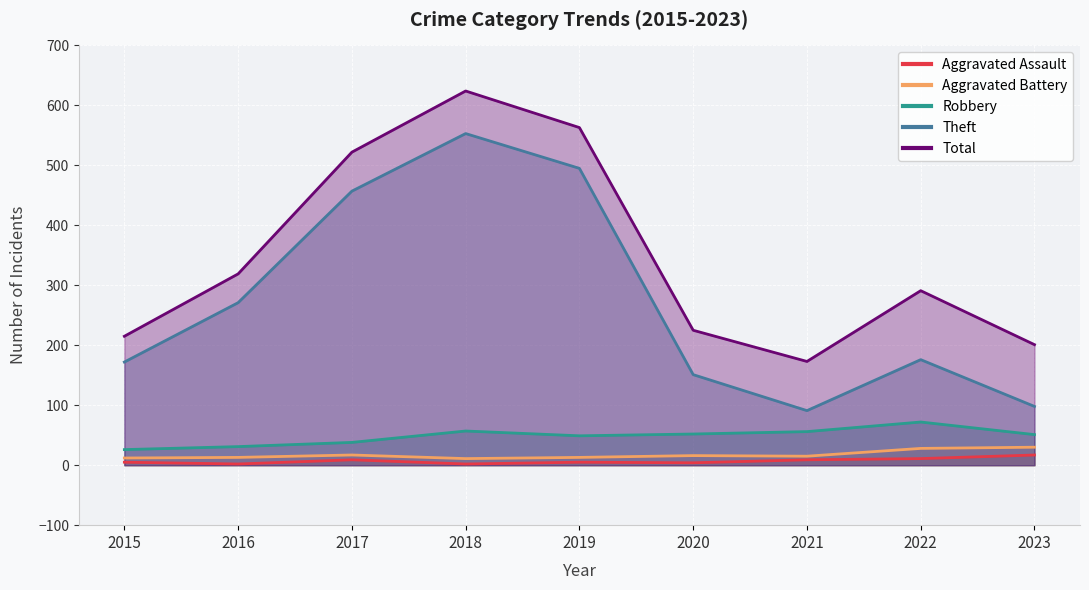

Which series changed the most between 2016 and 2017?

Total